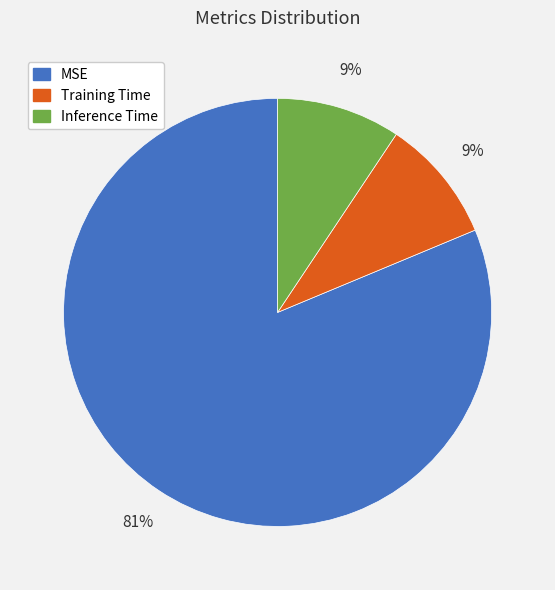

How many slices are in this pie chart?

3